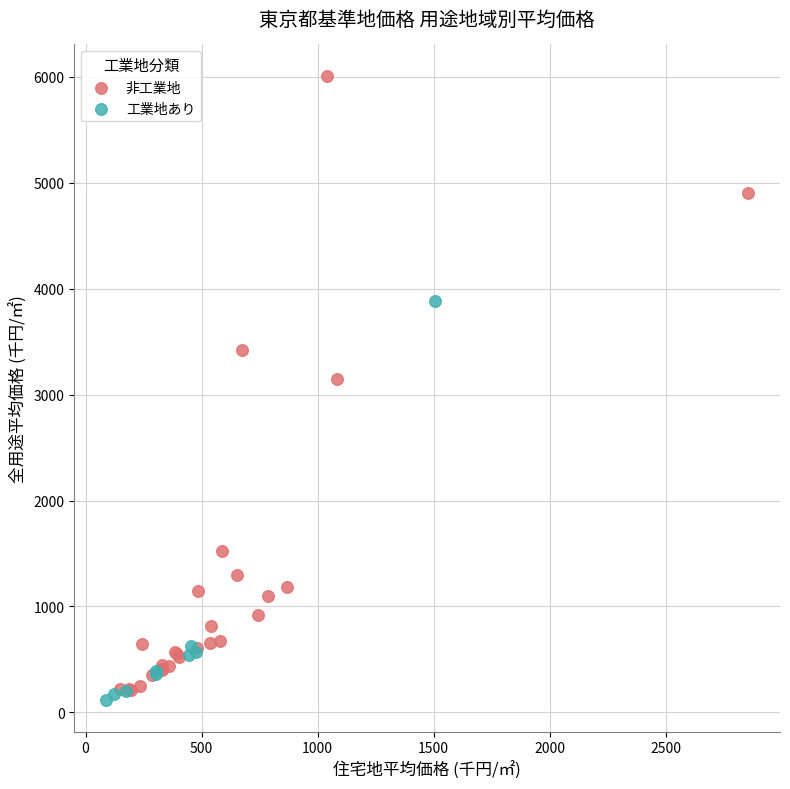

What are all the series names shown in the legend?

非工業地, 工業地あり